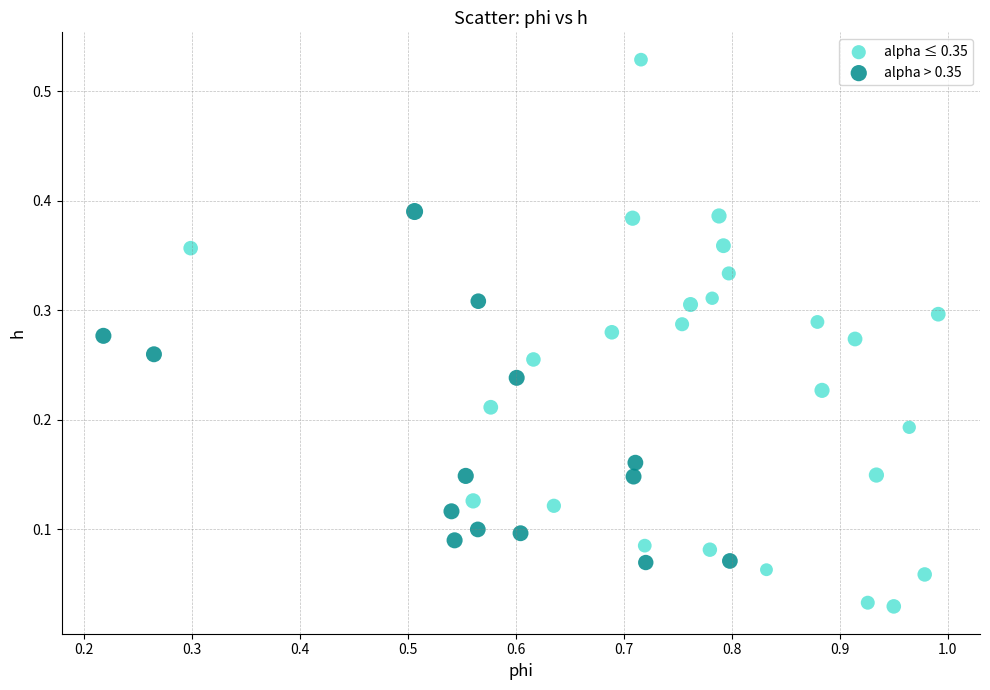

Which series contains the highest Y value?

alpha ≤ 0.35